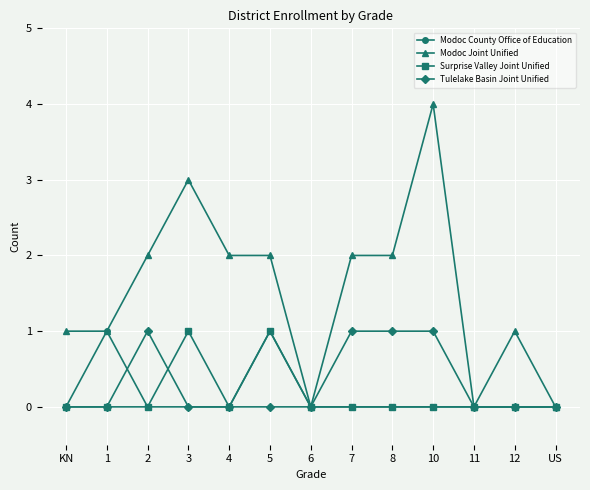

What is the difference between the maximum and minimum values in the Modoc County Office of Education series?

1